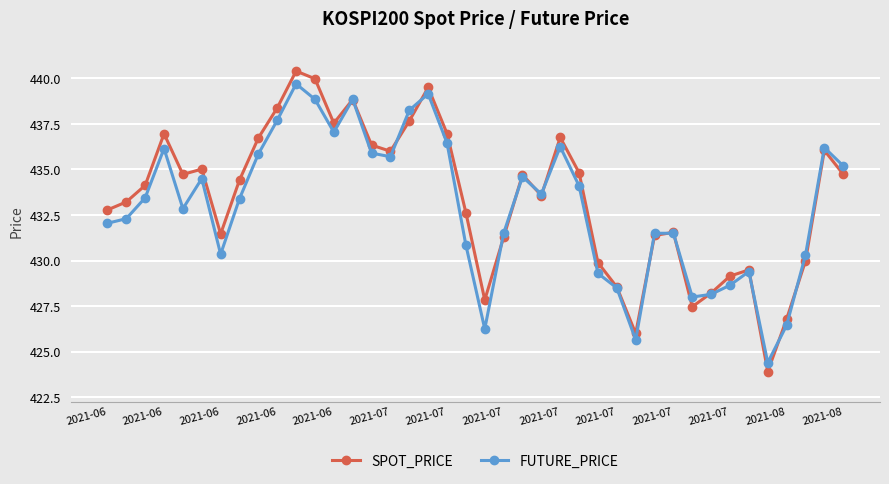

In FUTURE_PRICE, how many points are lower than both neighbors (excluding endpoints)?

9